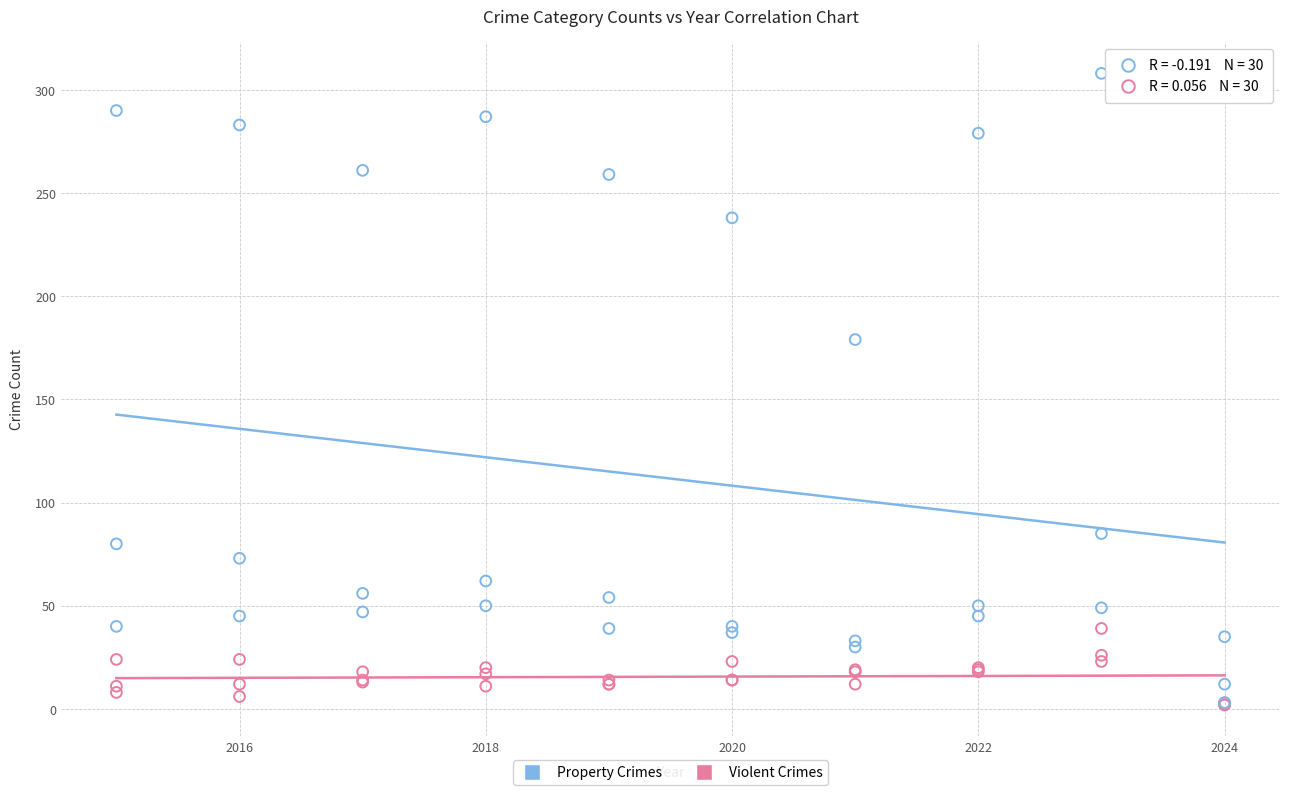

Across all series, what Y value is closest to 155?

179